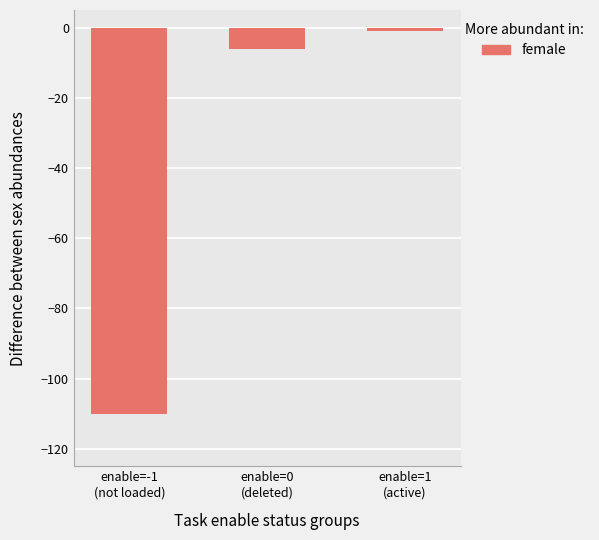

How many distinct data groups are displayed?

1